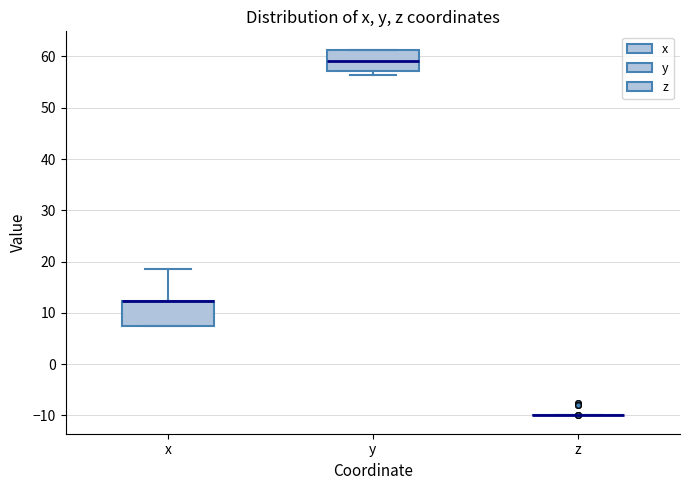

Where does the upper whisker of the box for x end on the y-axis? The values are not printed on the chart, so give them approximately, as read against the axis.

19